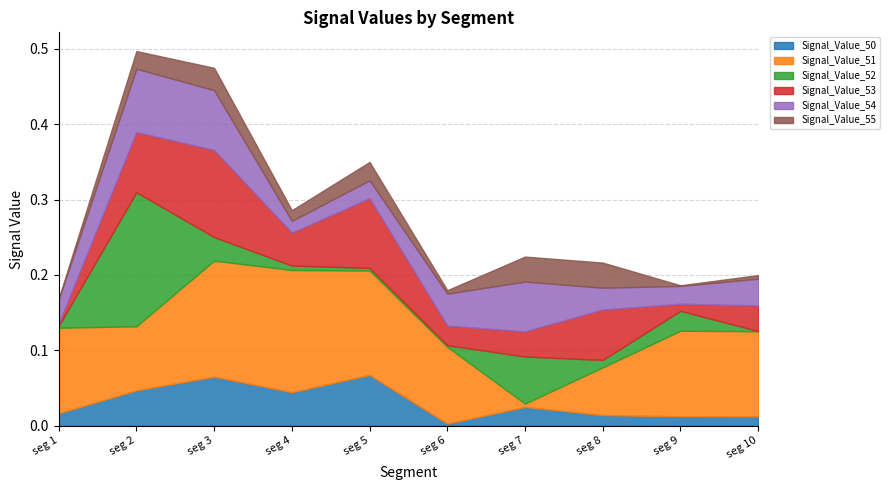

The Signal_Value_50 series shows 0.0 at signal segment 7. True or false?

True